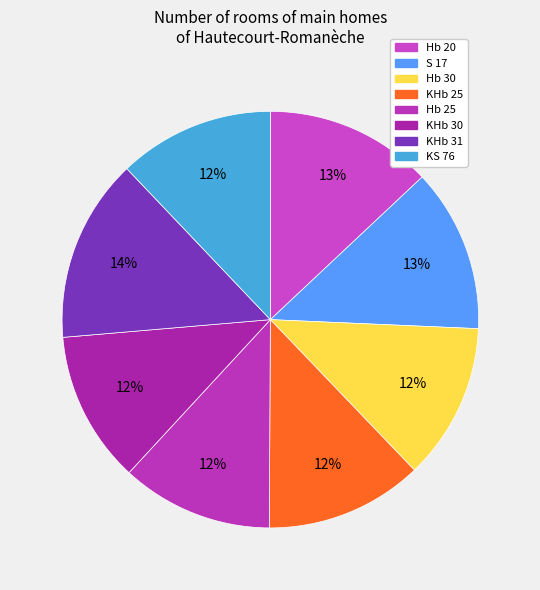

Which category has the smallest portion of the pie?

KHb 30